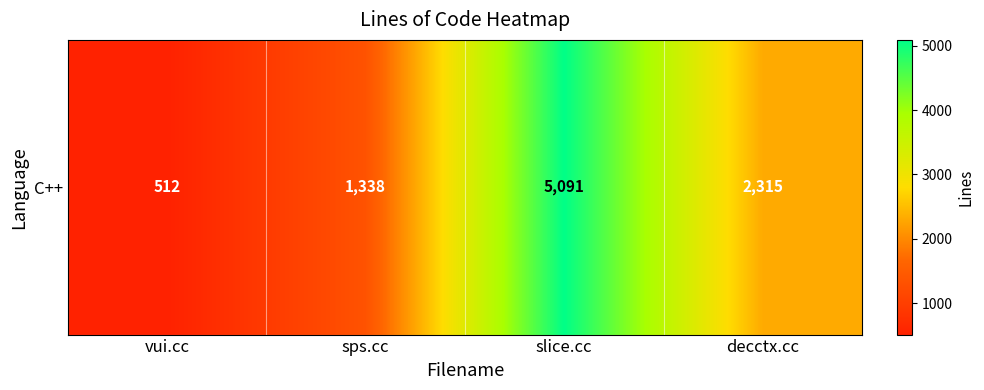

What is the greatest value displayed?

5091